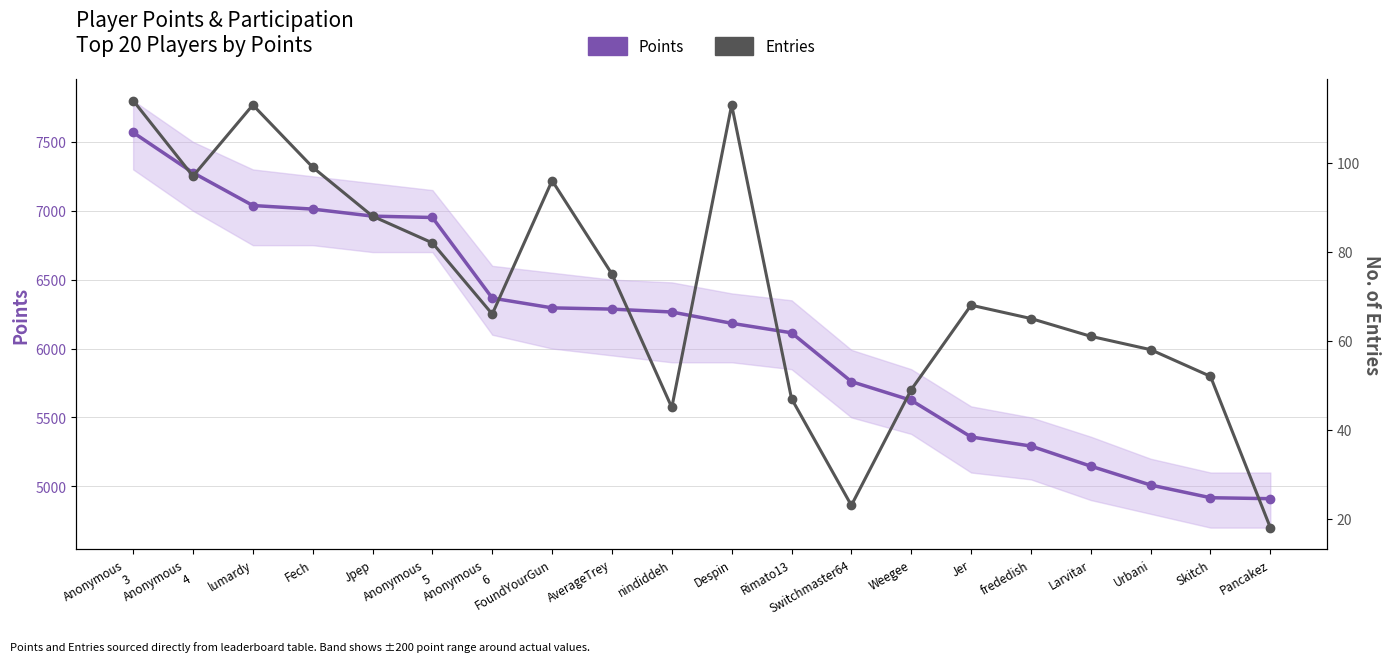

At how many categories does at least one series exceed 7149?

2